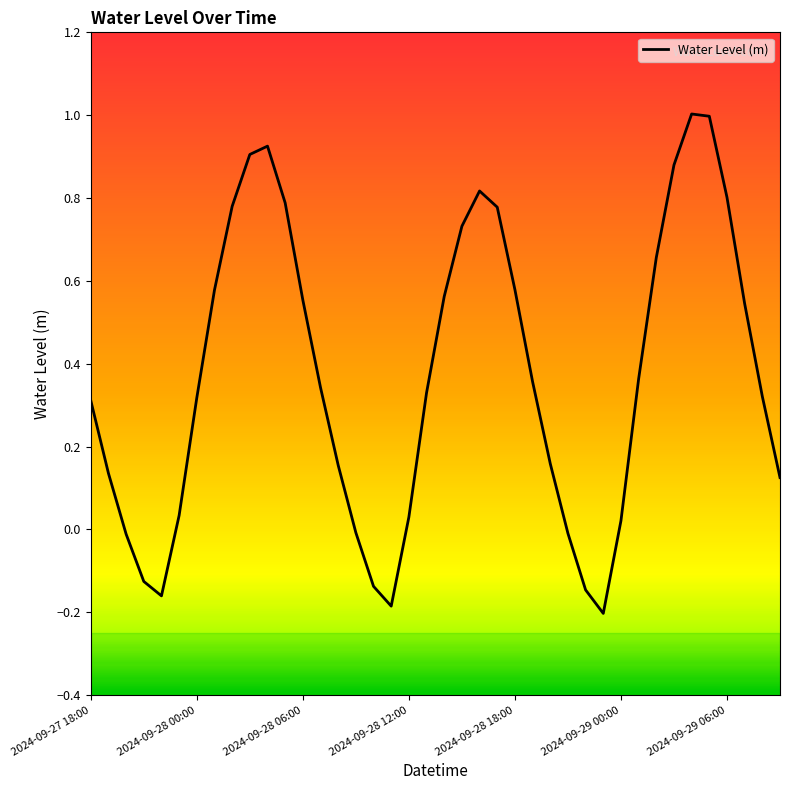

Does the chart have visible grid lines?

No